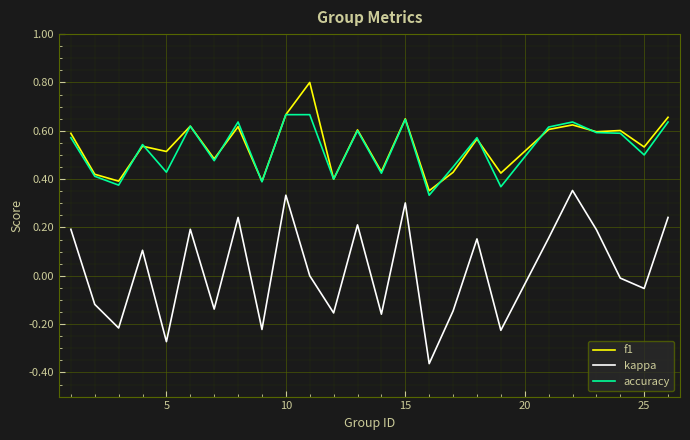

Which series has the largest total across all categories?

f1